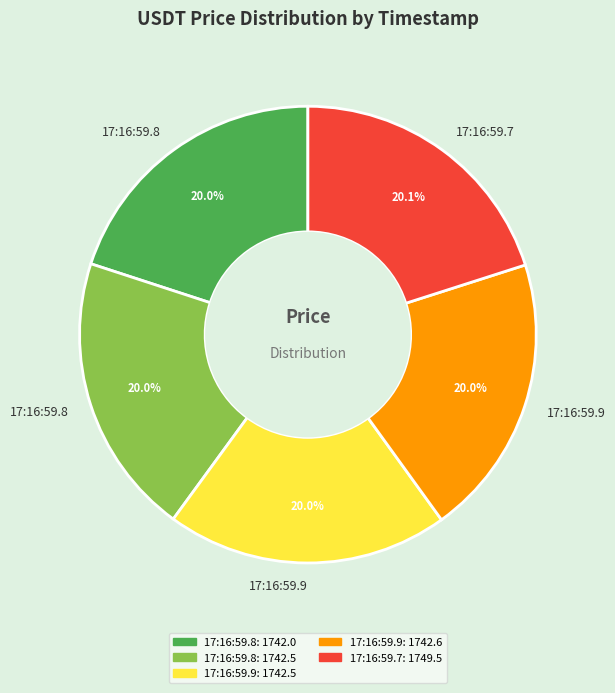

Is there any slice that represents more than half of the pie?

No